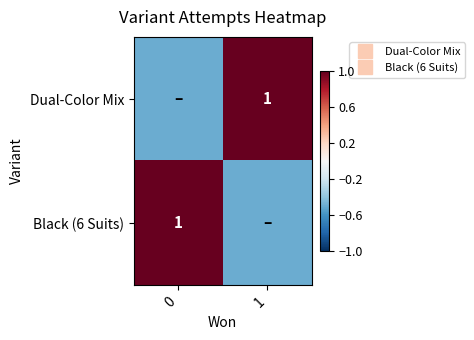

Rank the series at 0 from highest to lowest value.

Black (6 Suits), Dual-Color Mix